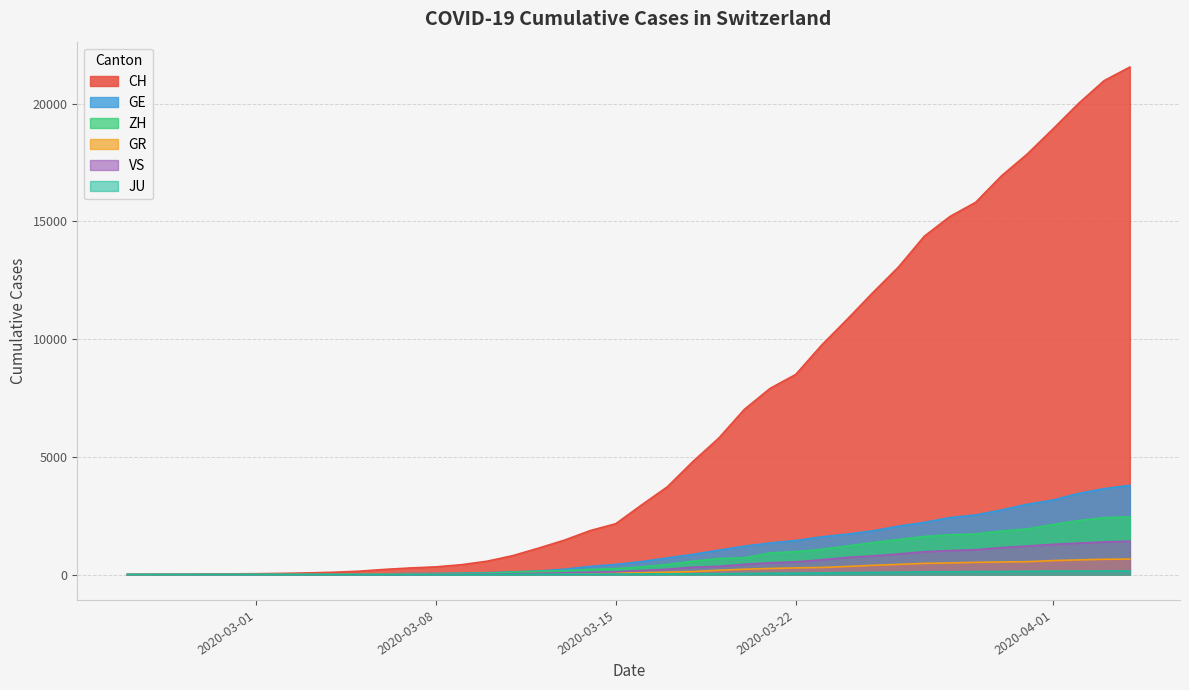

What is the maximum value for ZH?

2450